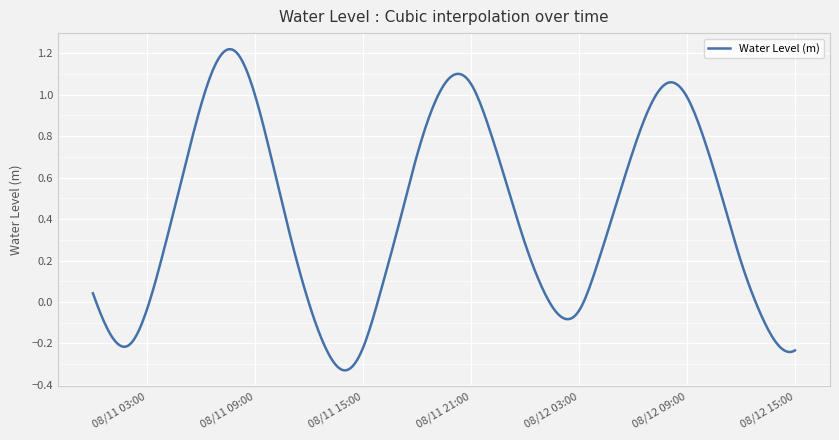

What is the difference between the maximum and minimum values?

1.5